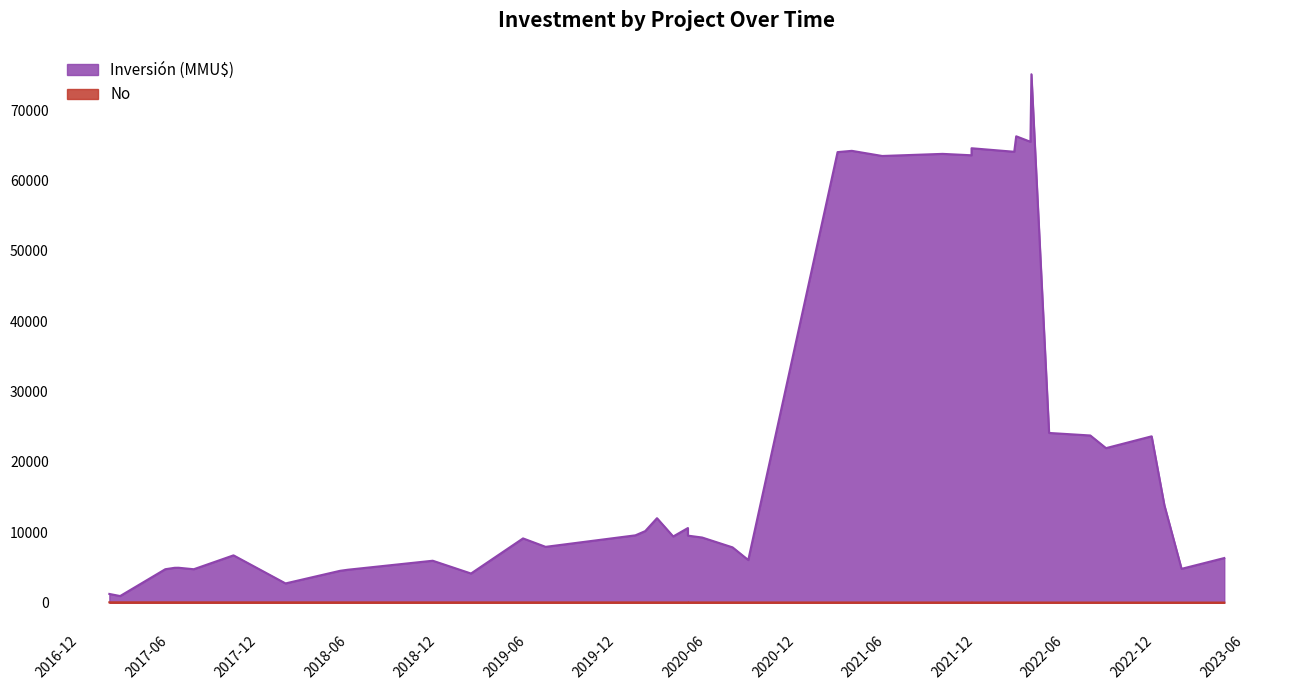

Where is the data nearest to the value 20?

23/04/2020